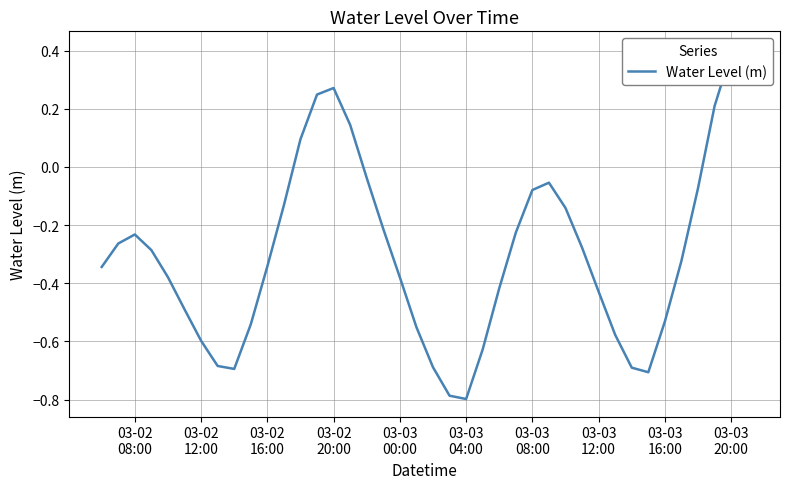

The value at 19 is -0.1. True or false?

False